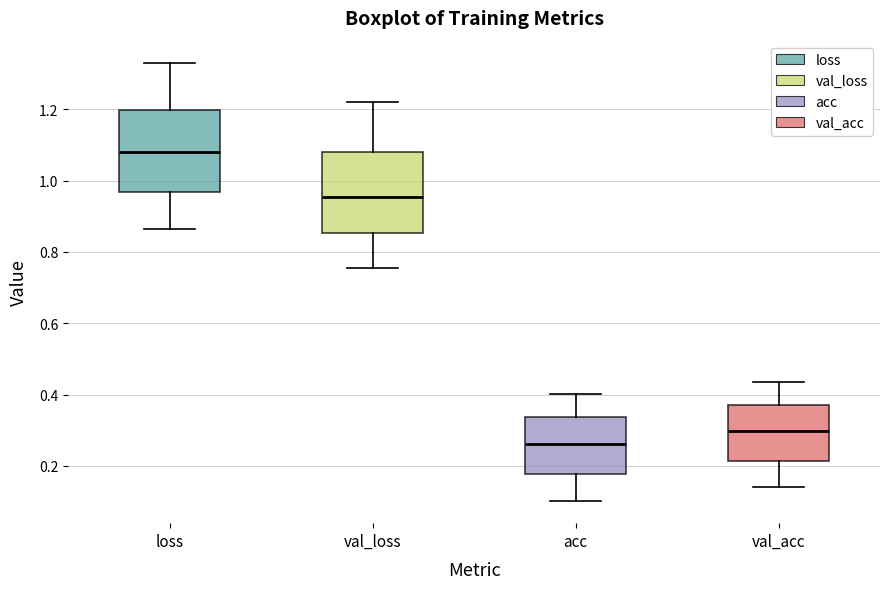

Where does the upper whisker of the box for loss end on the y-axis? The values are not printed on the chart, so give them approximately, as read against the axis.

1.34